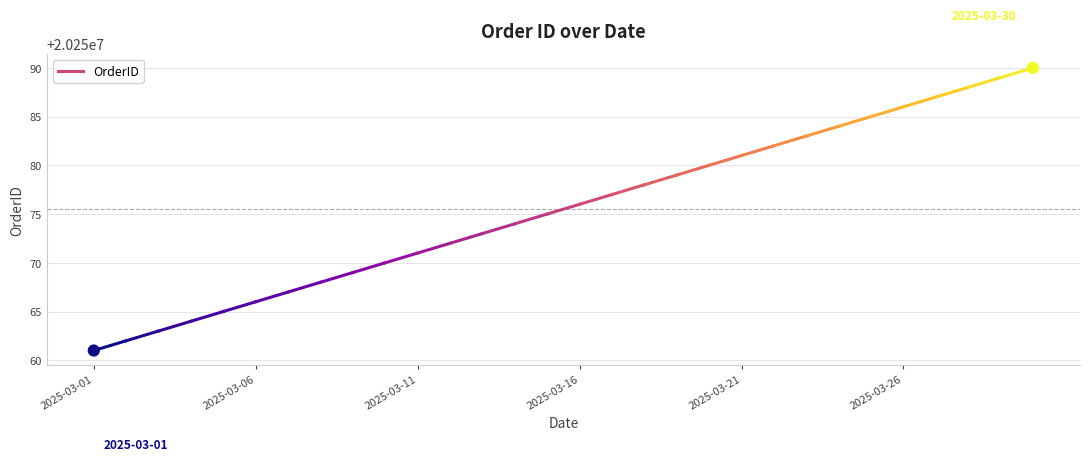

What is the average X value?

14